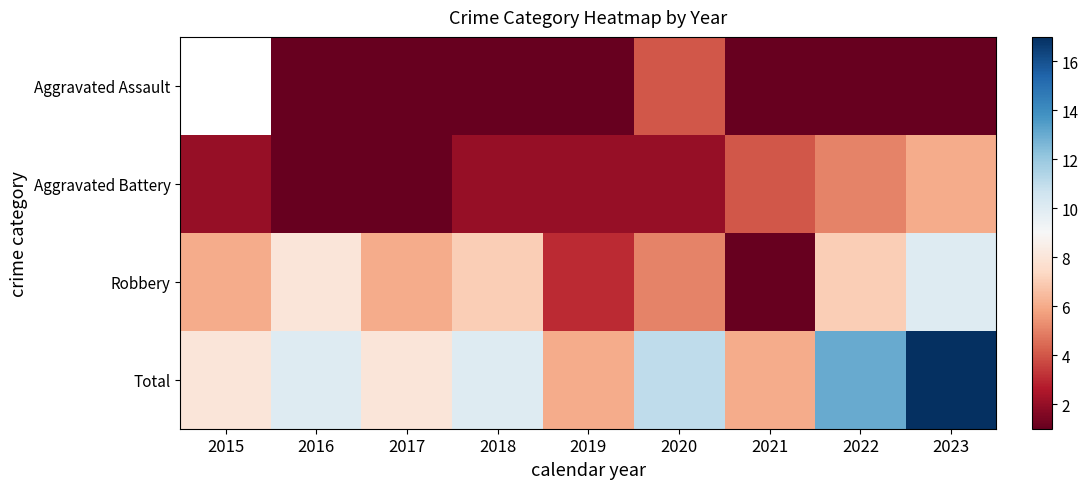

What is the difference between the Aggravated Battery values at 2017 and 2019?

1.0